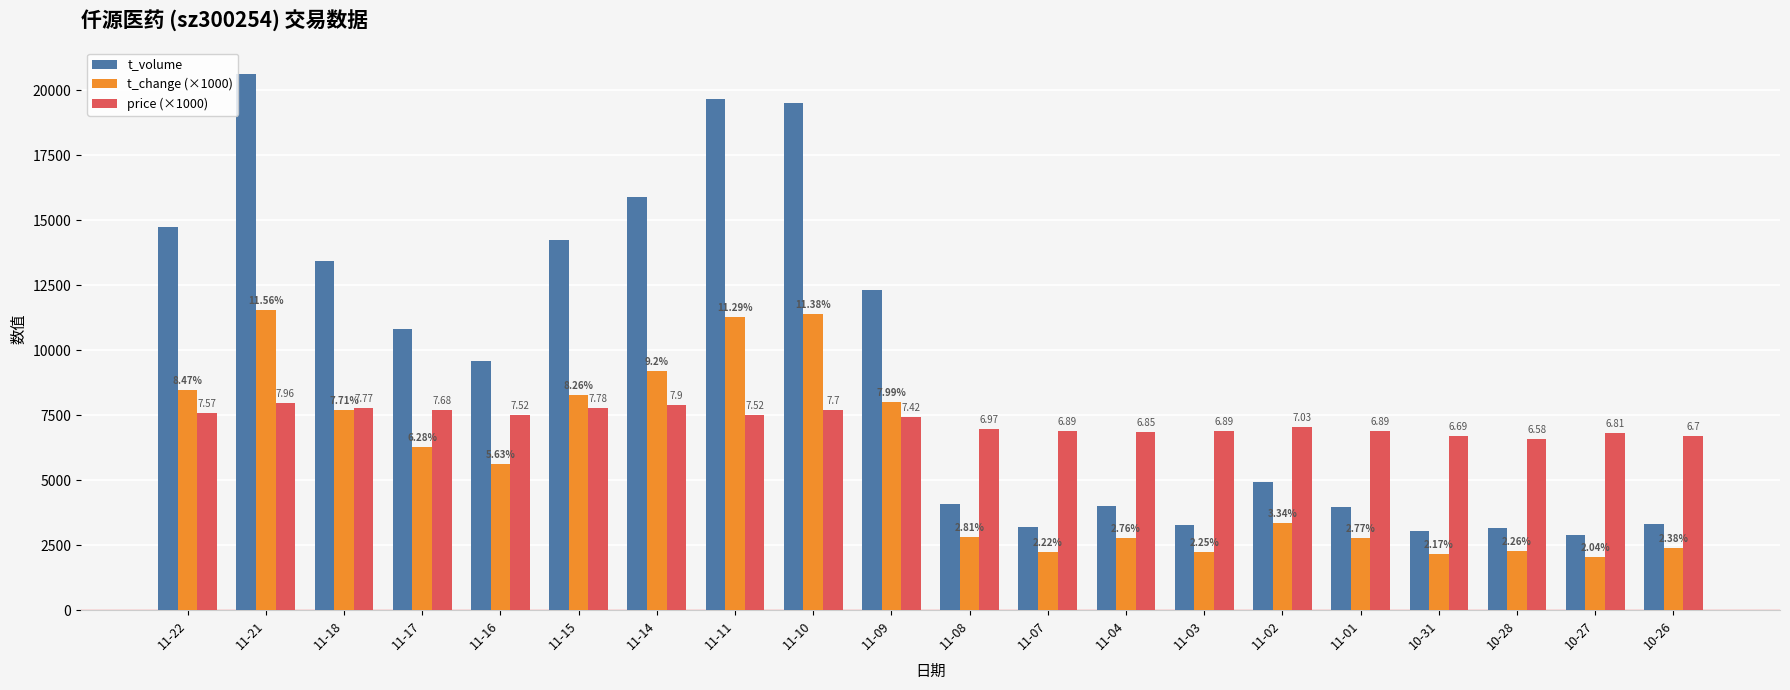

Between 11-16 and 10-26, which series saw the biggest shift?

t_volume